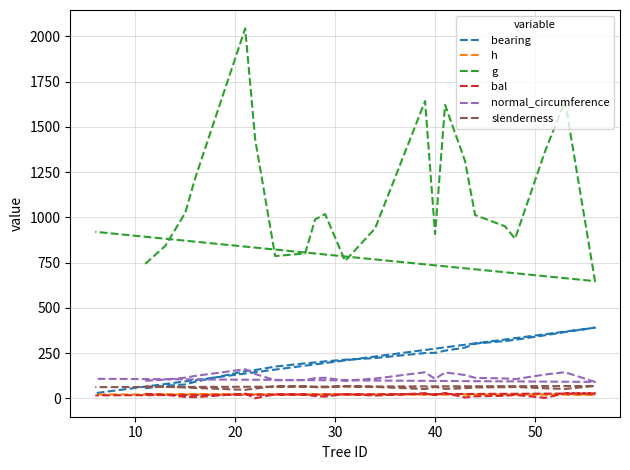

Which series has the largest range (max minus min)?

g